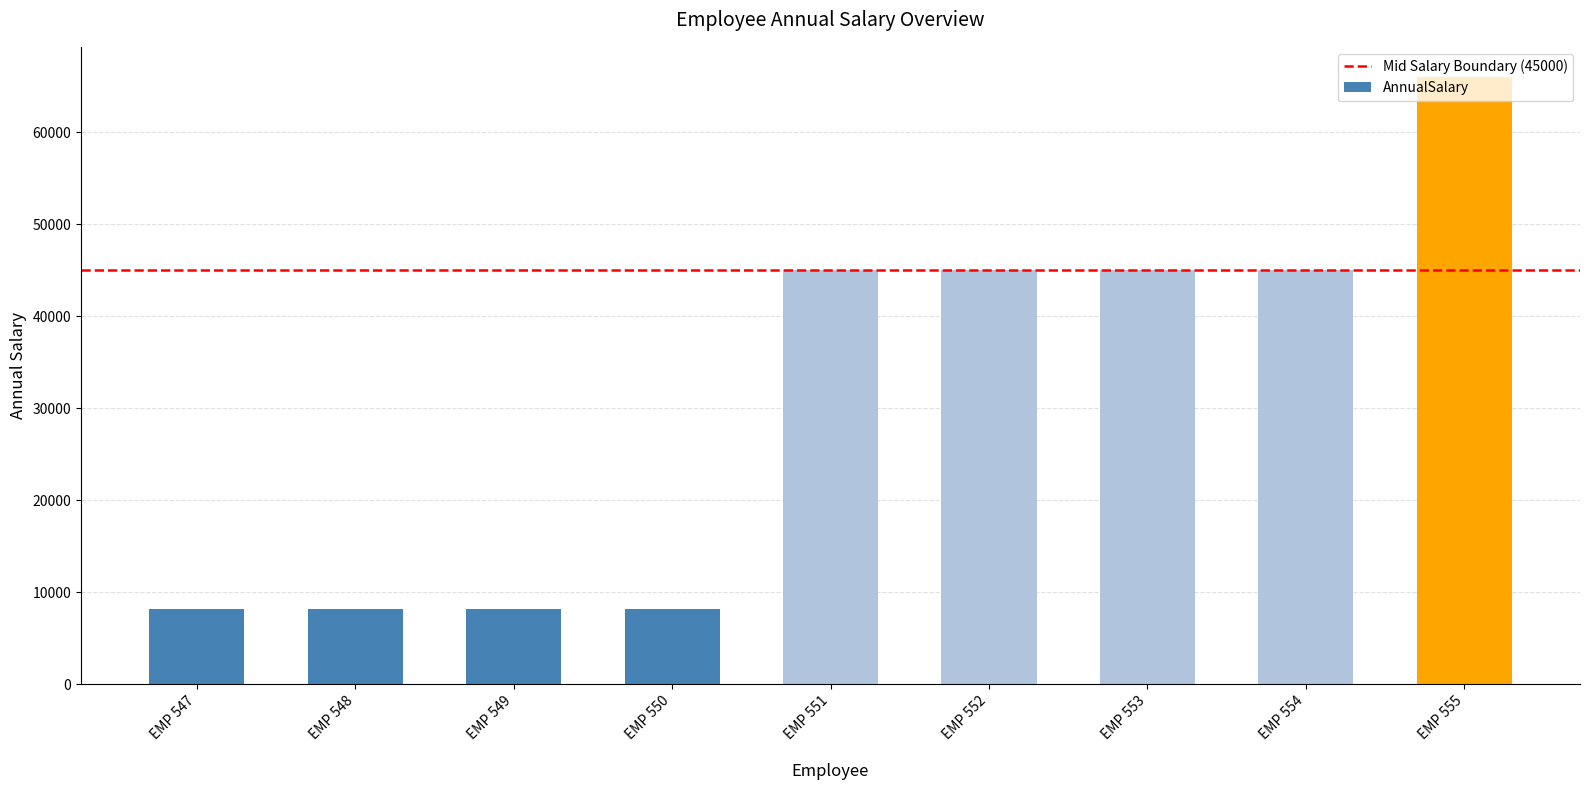

What is the smallest value displayed?

8160.5